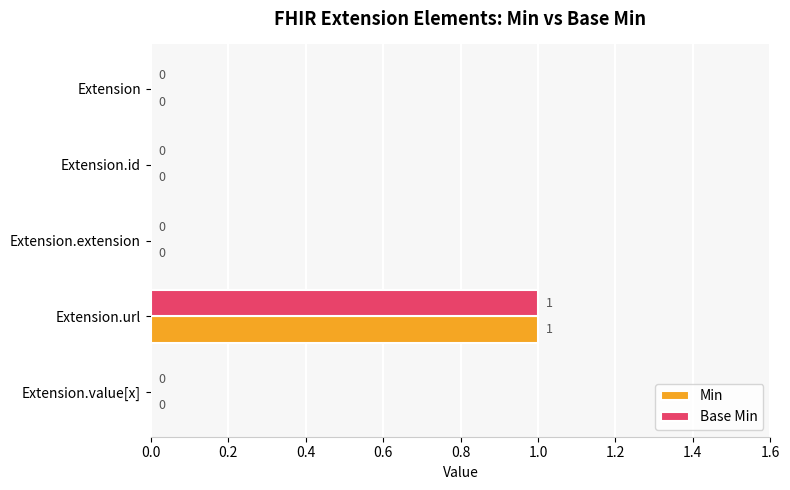

The value of Base Min at Extension.value[x] is 0. True or false?

True